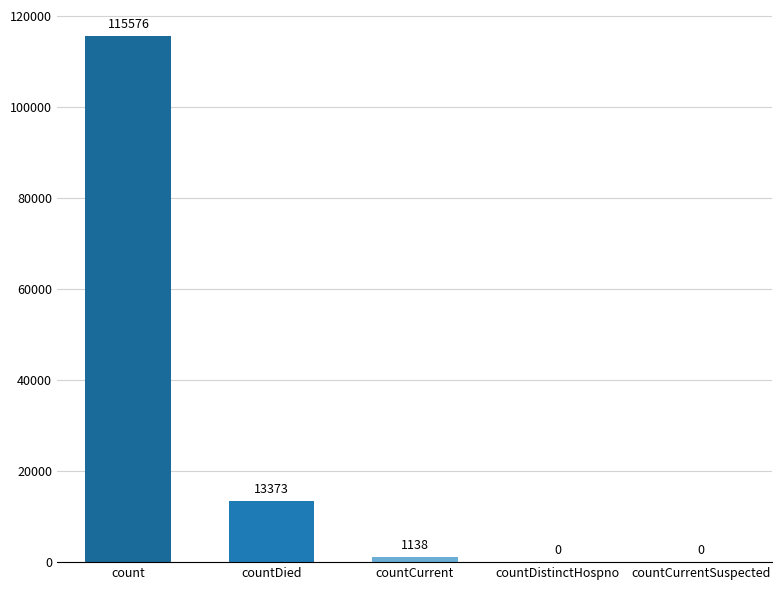

What is the greatest value displayed?

115576